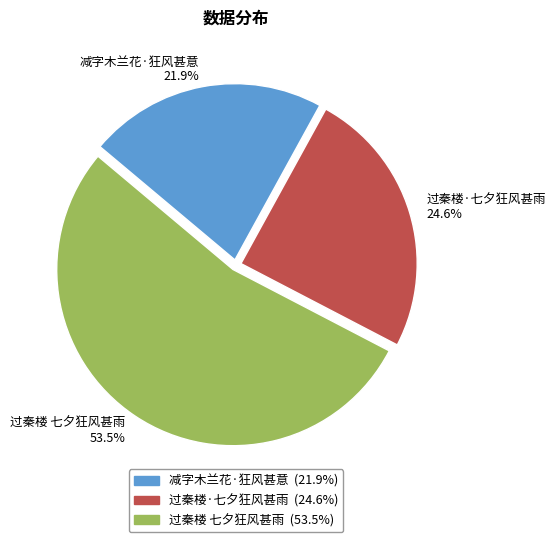

Between 减字木兰花·狂风甚意 and 过秦楼 七夕狂风甚雨, which is larger?

过秦楼 七夕狂风甚雨